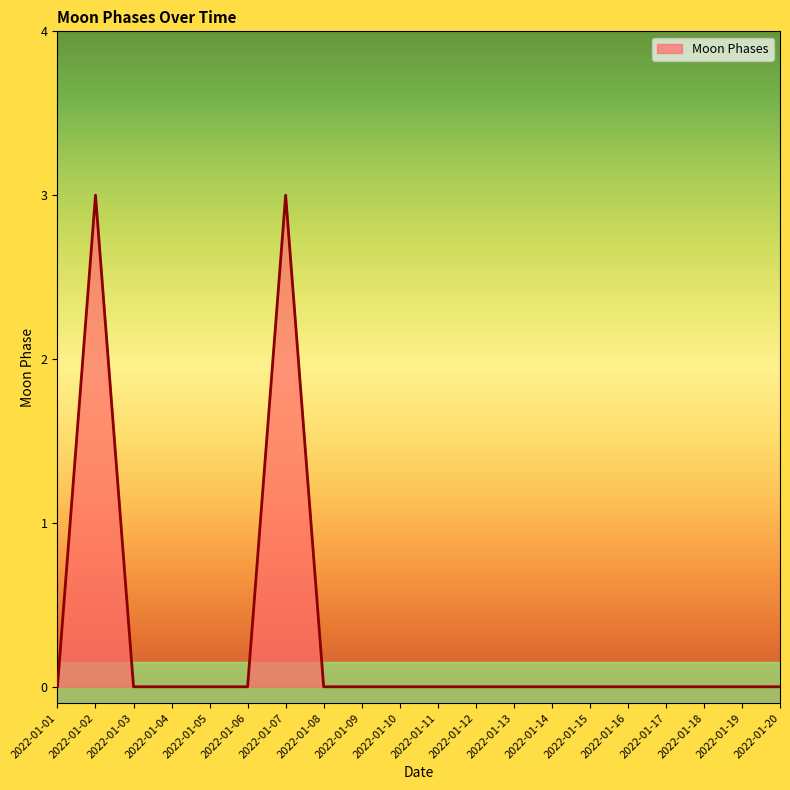

At which category does the data reach its first local peak?

2022-01-02